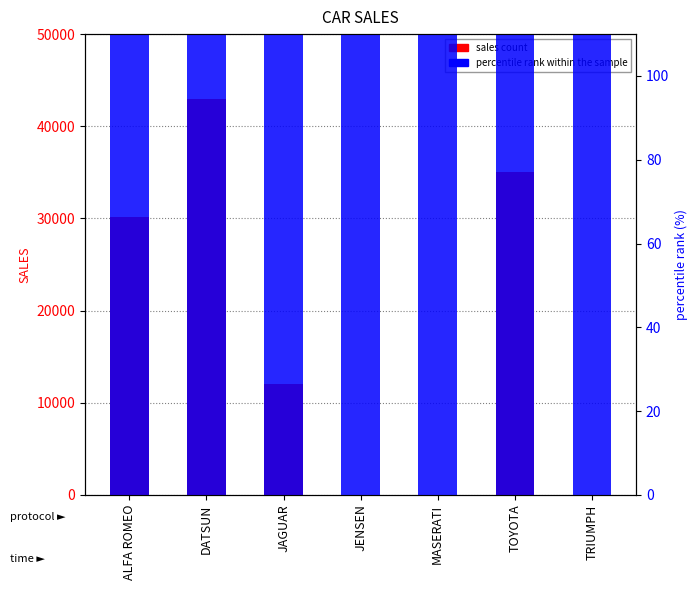

What position from the right is JAGUAR?

5